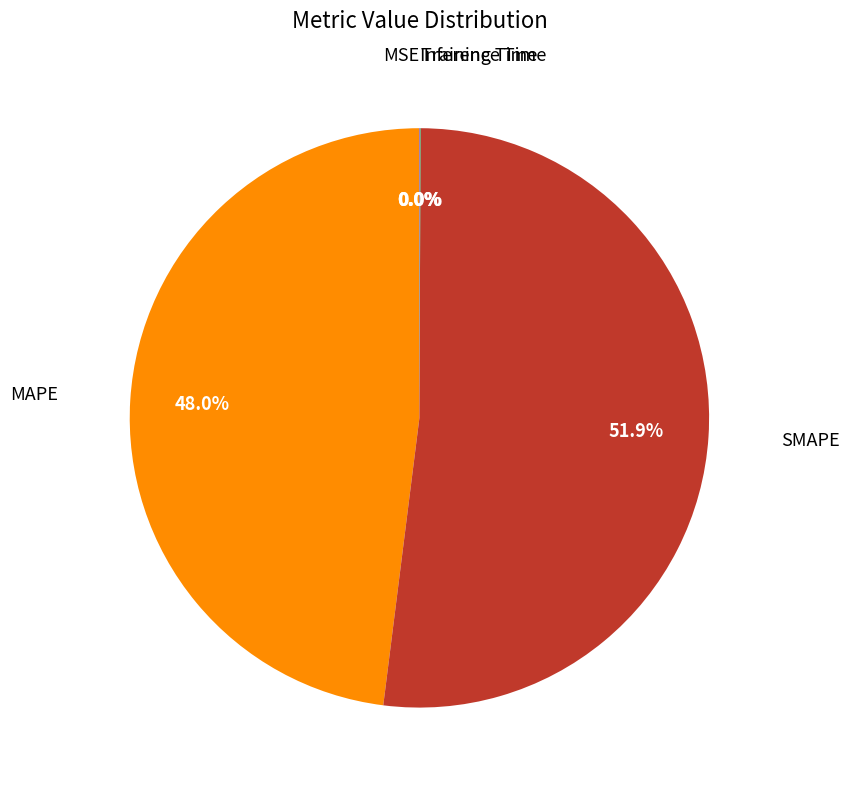

Is there any slice that represents more than half of the pie?

Yes